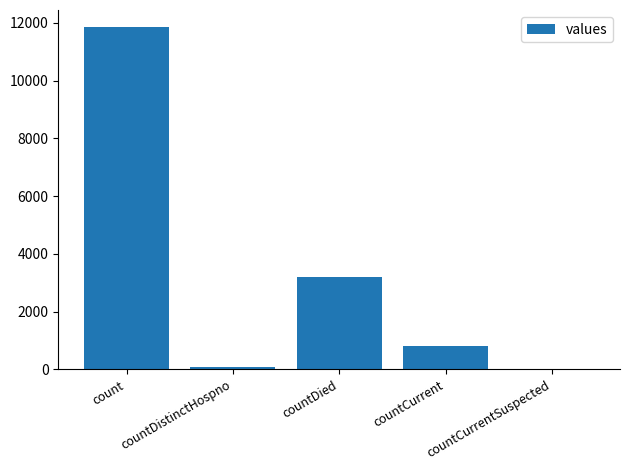

At which label does the data first exceed 819?

count